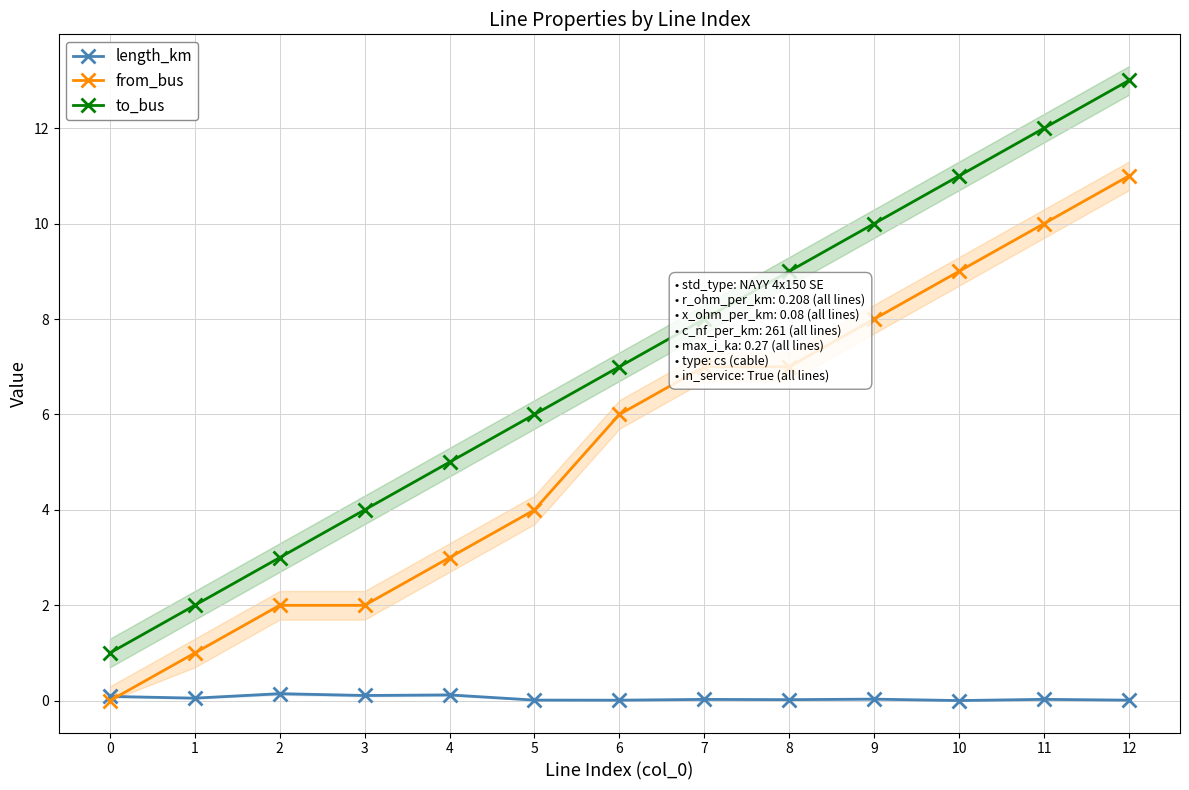

Is it true that from_bus equals 12.4 at 10?

False